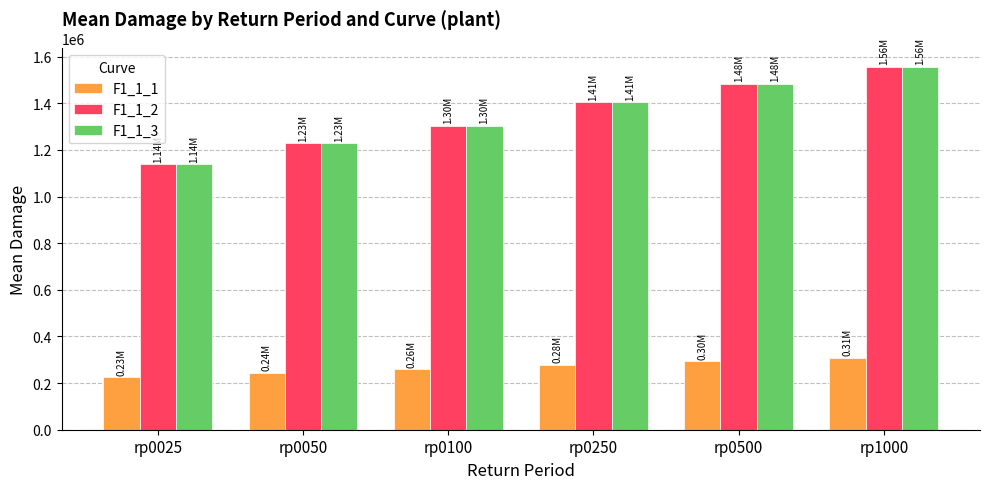

The value of F1_1_1 at rp0500 is 476038.3. True or false?

False